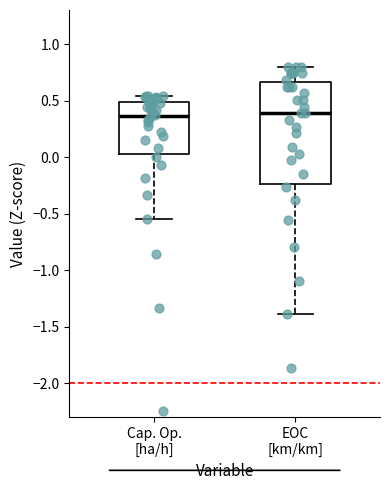

Reading left to right, transcribe this box plot: for each box, give where its median line is, the range the box spans, and where its two whiskers end, as read against the y-axis. The values are not printed on the chart, so give them approximately, as read against the axis.

Cap. Op. [ha/h]: median 0.35, box 0.05 to 0.50, whiskers -0.55 to 0.55
EOC [km/km]: median 0.40, box -0.25 to 0.65, whiskers -1.40 to 0.80